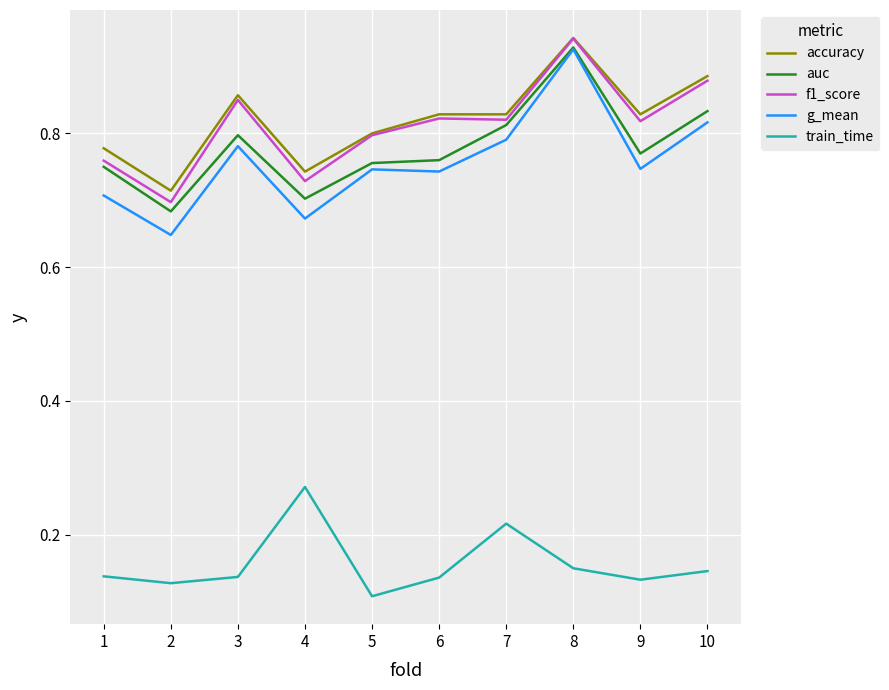

Which series has the widest spread of values?

g_mean